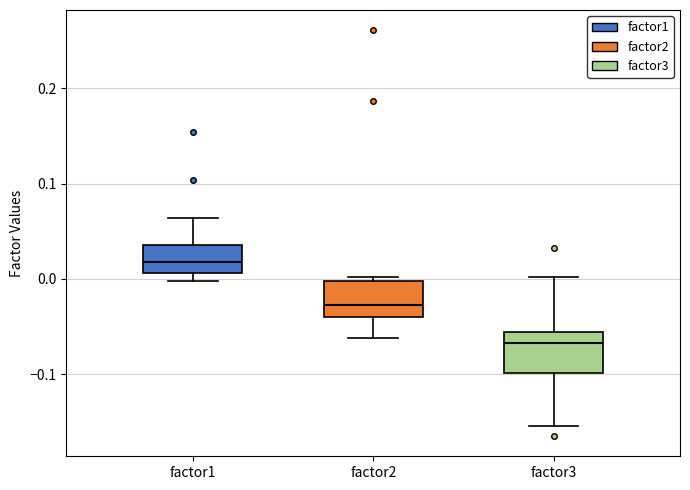

Which box has the highest median line?

factor1